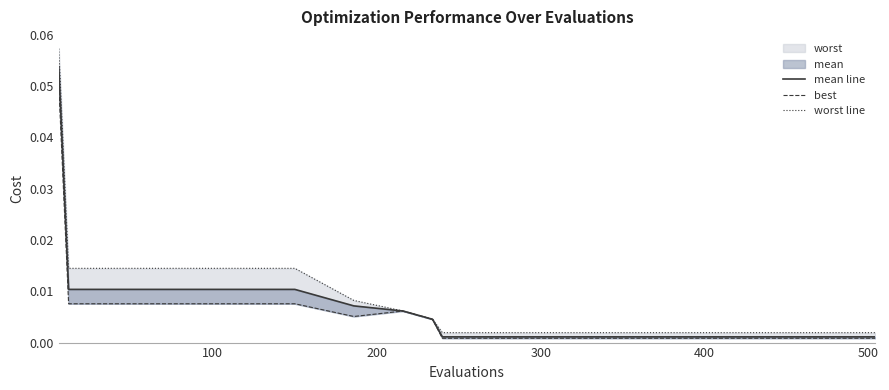

True or false: best and mean line cross at least once.

False